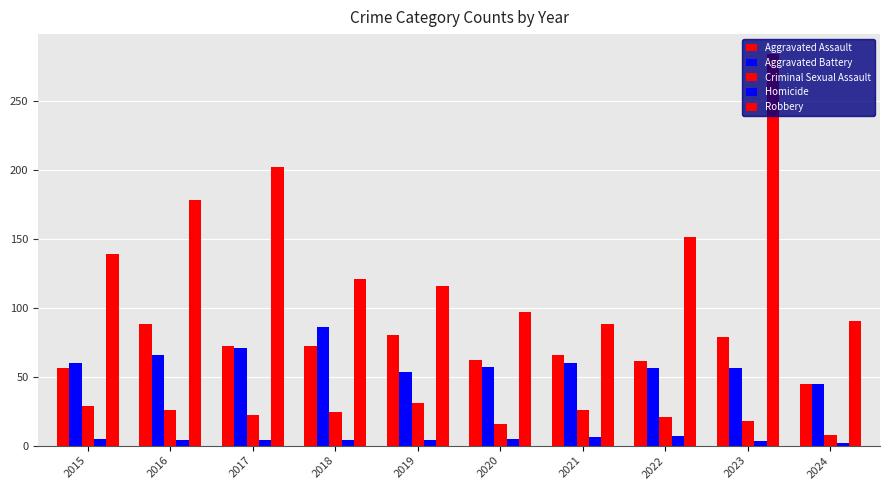

Are the bars grouped side by side (vs. stacked)?

Yes